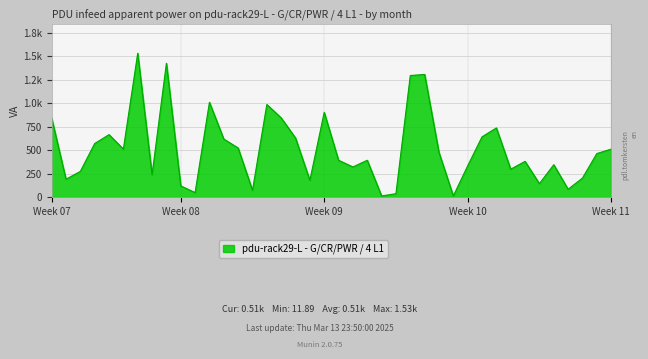

Does the chart display data point markers on the line(s)?

No